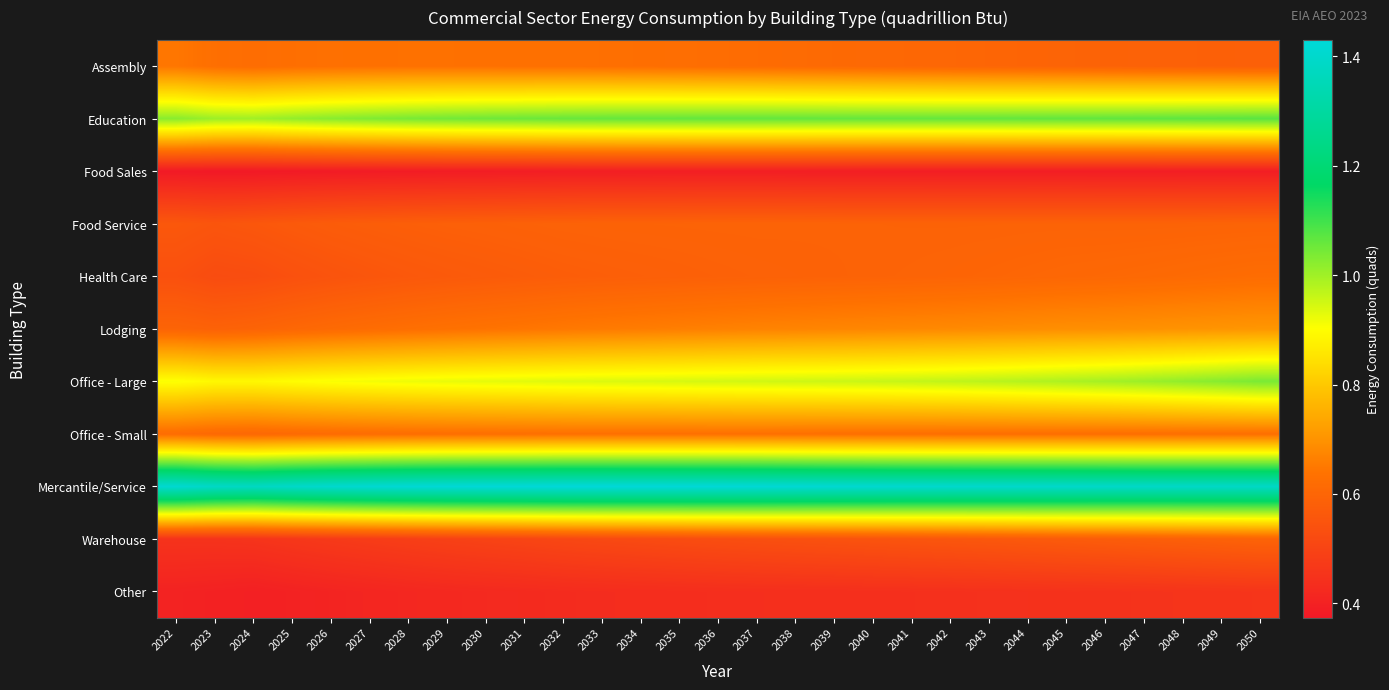

How many categories are shown in the chart?

29